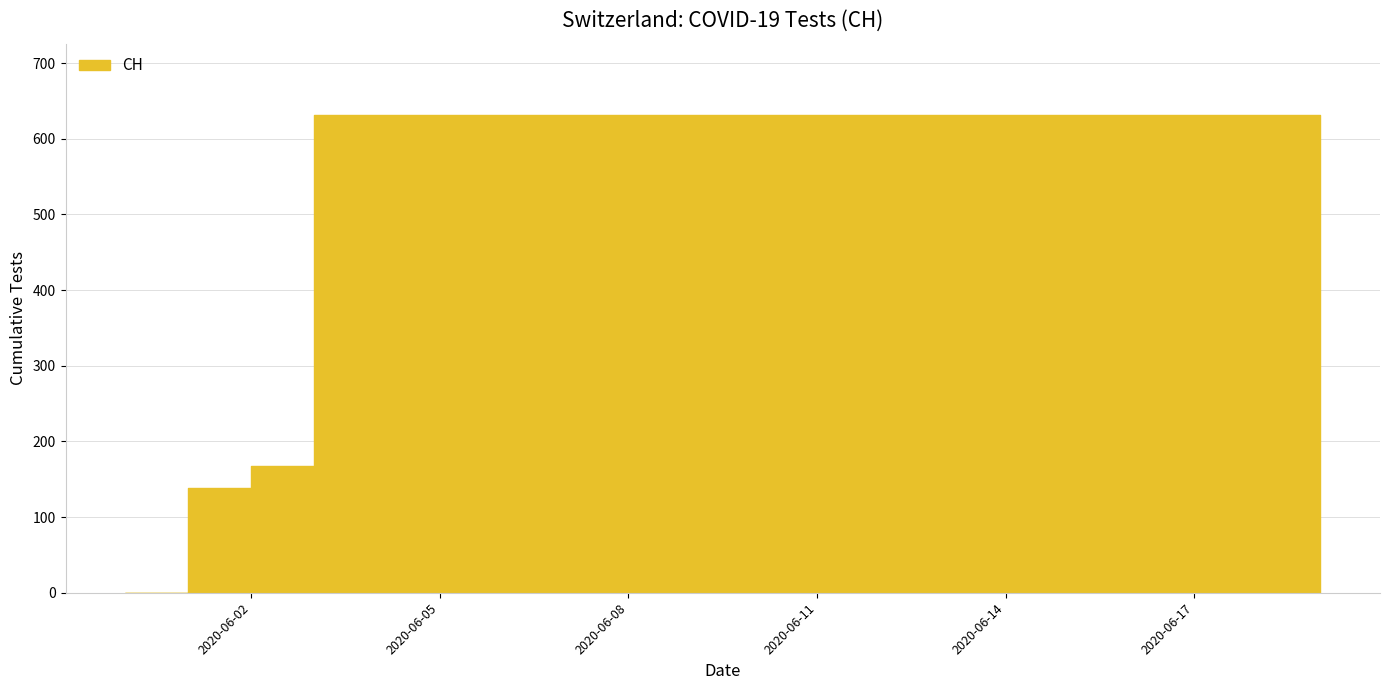

What is the label of the 13th point from the right?

2020-06-07